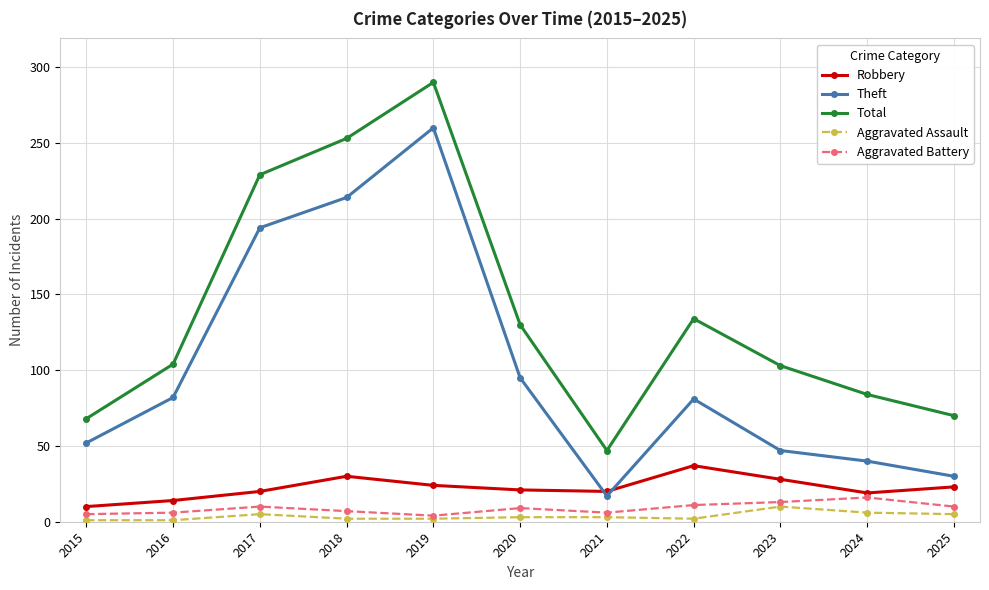

What is the approximate value of Aggravated Assault at 2018?

2